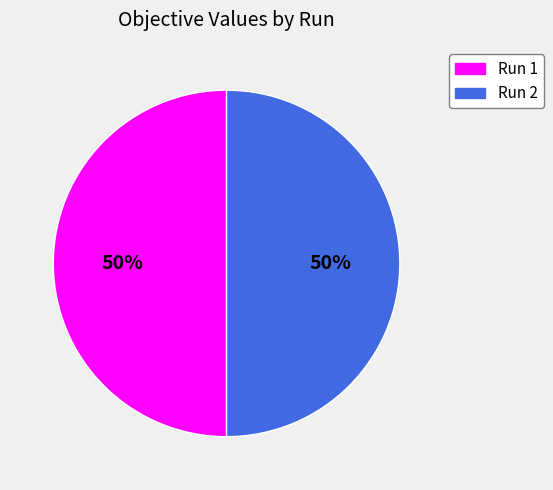

To the nearest percent, what portion does Run 2 represent?

50%